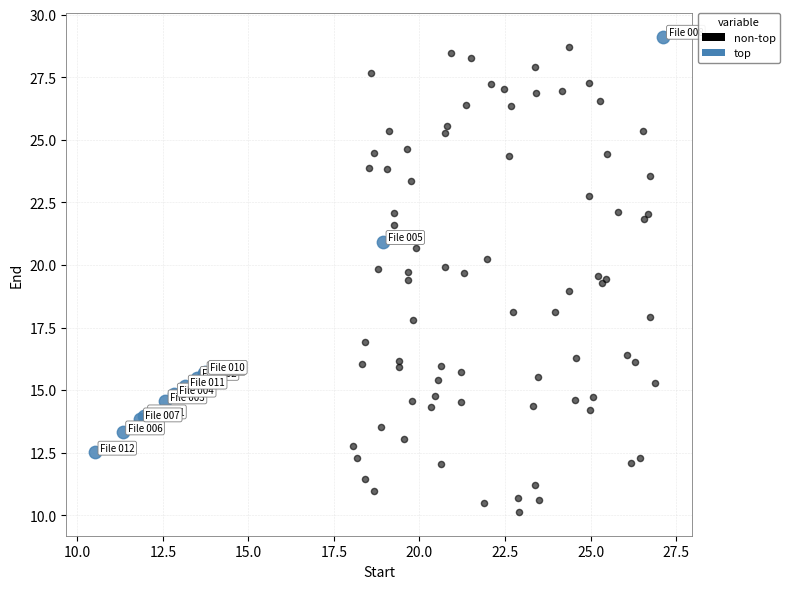

Which series has the widest spread of Y values?

non-top